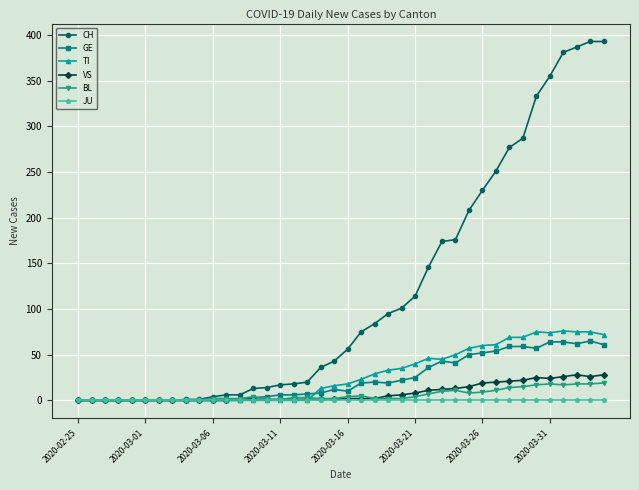

What is the highest value of the CH series?

393